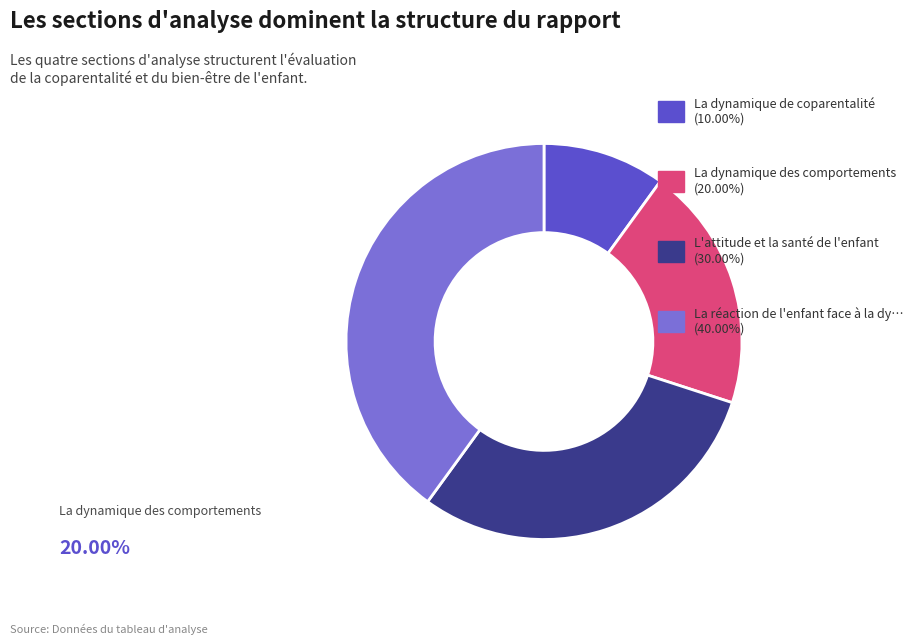

Is there any slice that represents more than half of the pie?

No